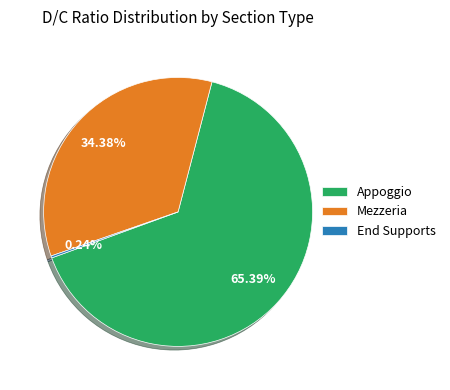

Which slice is the largest?

Appoggio